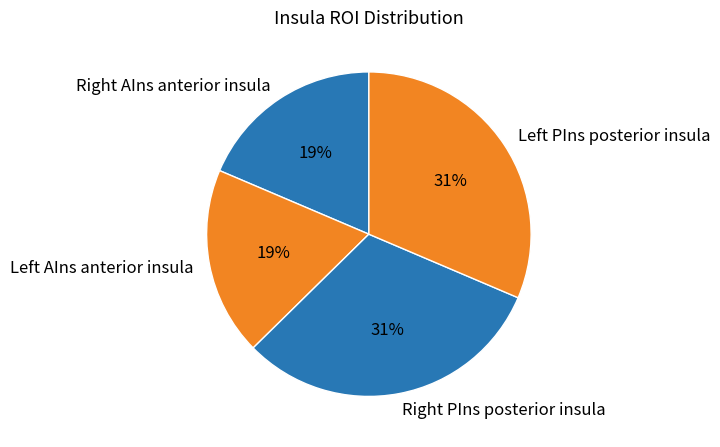

Does any single category account for the majority?

No